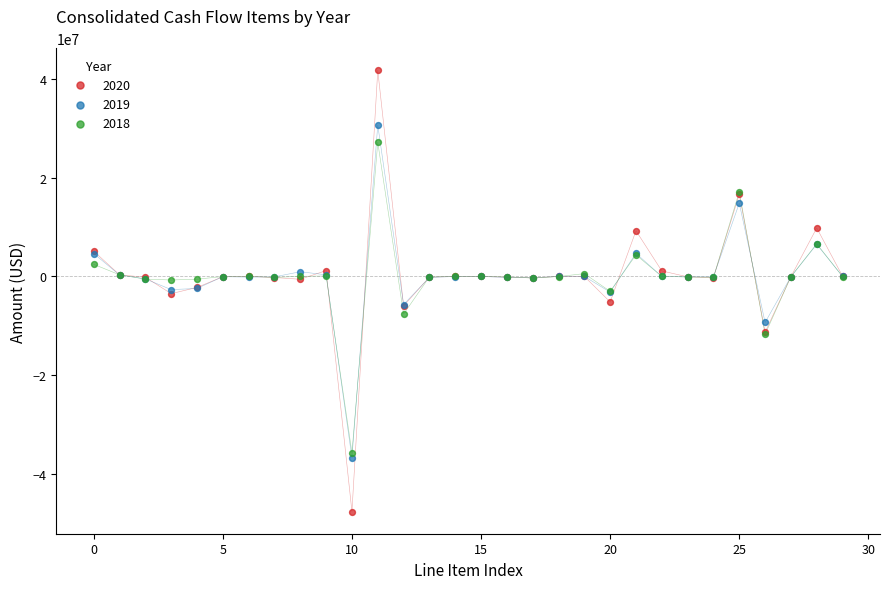

Which series has the widest spread of Y values?

2020